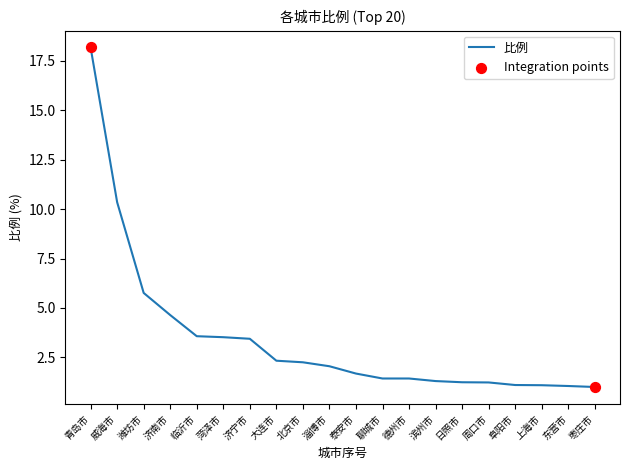

Approximately how many times larger is the value at 临沂市 compared to 日照市?

2.9